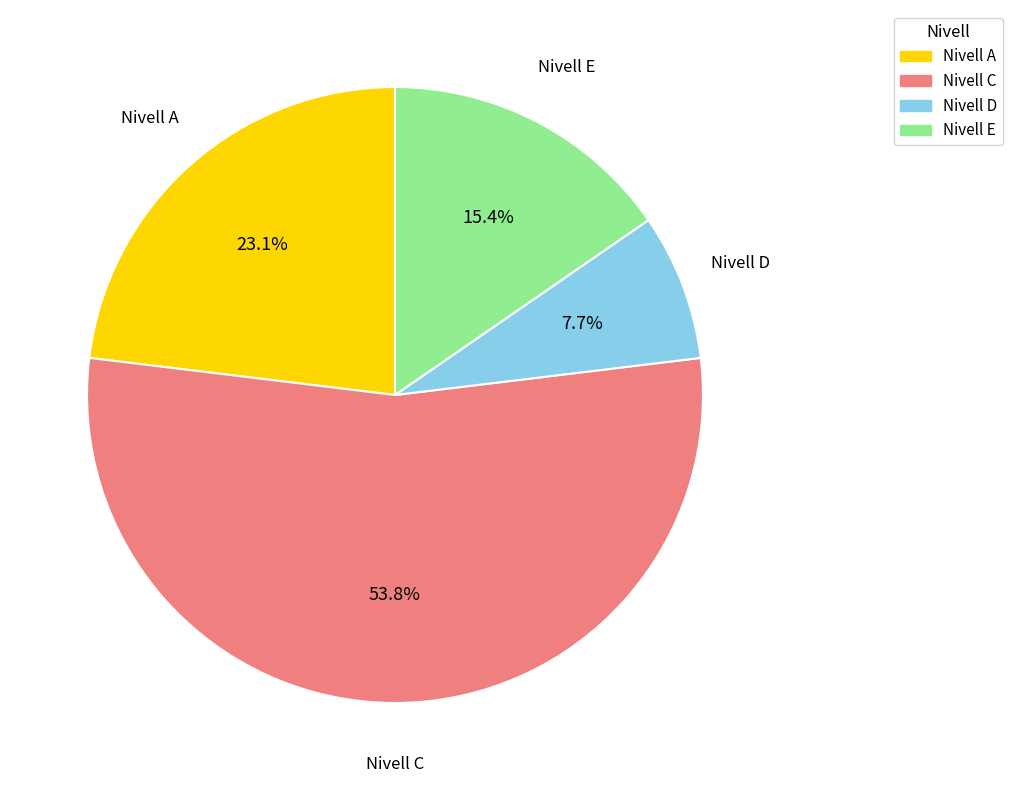

How many slices are in this pie chart?

4